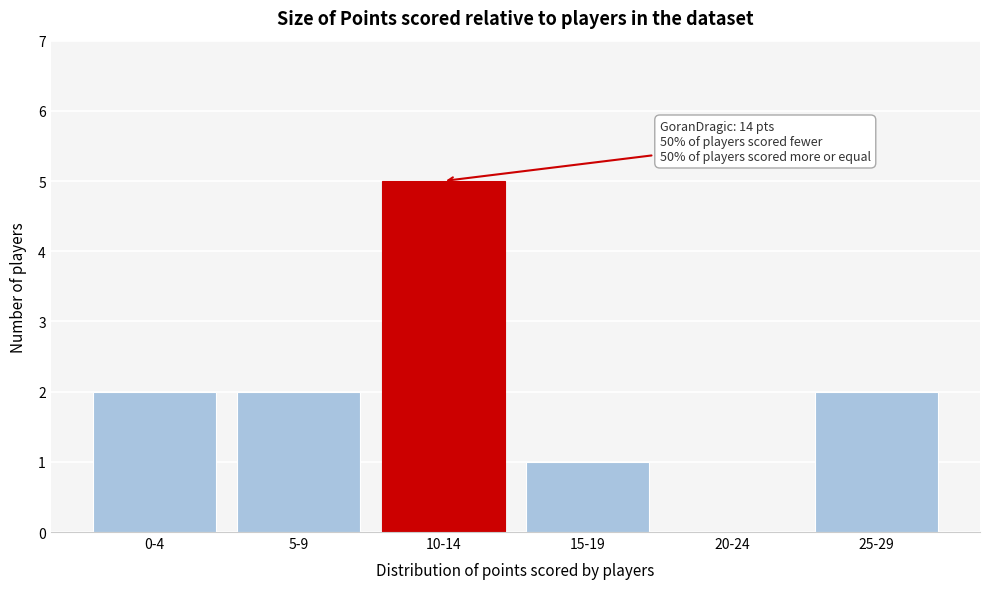

Reading right to left, list all the values displayed in this chart.

25-29=2	20-24=0	15-19=1	10-14=5	5-9=2	0-4=2